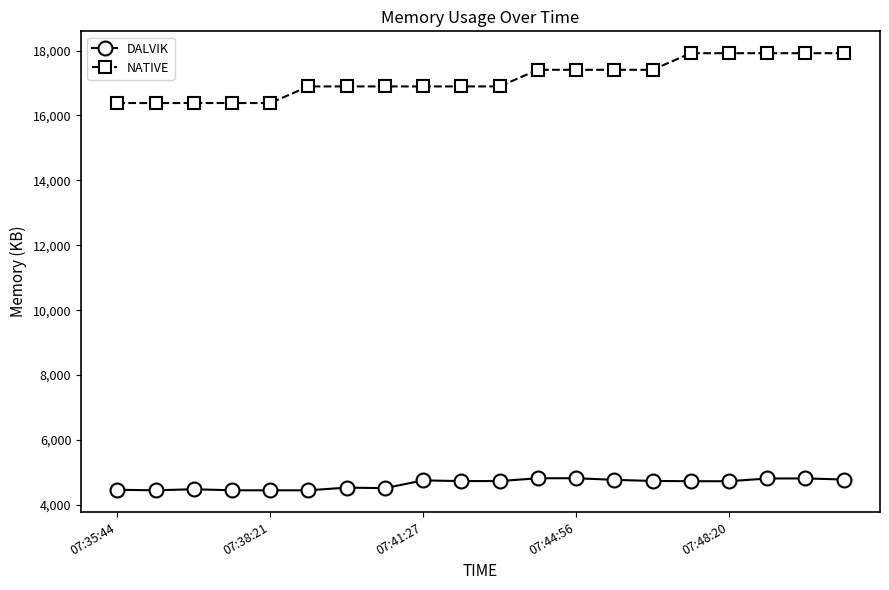

True or false: DALVIK and NATIVE cross at least once.

False